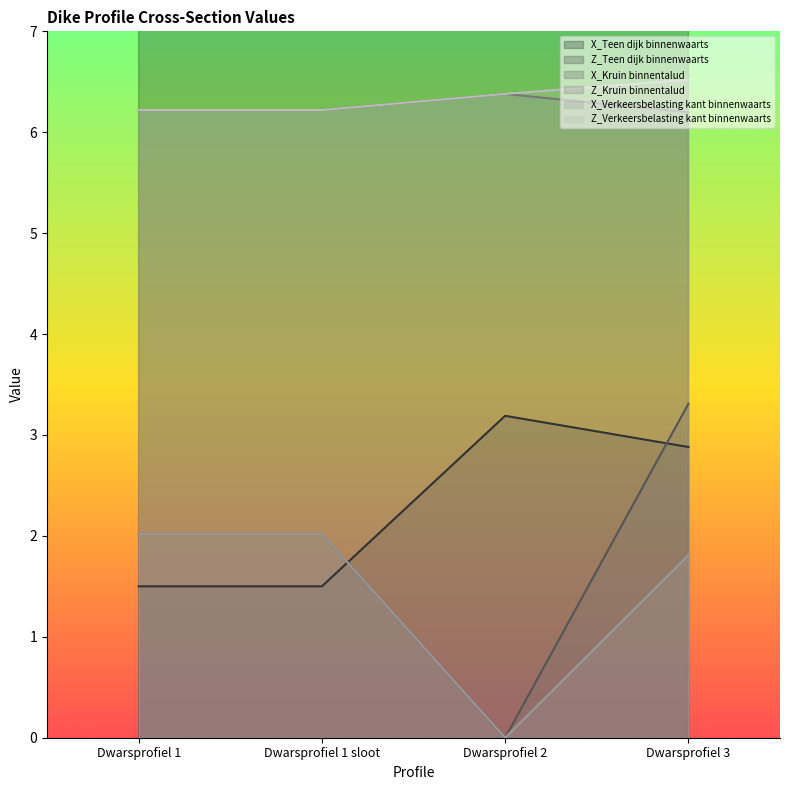

What is the average value of the X_Verkeersbelasting kant binnenwaarts series?

1.5